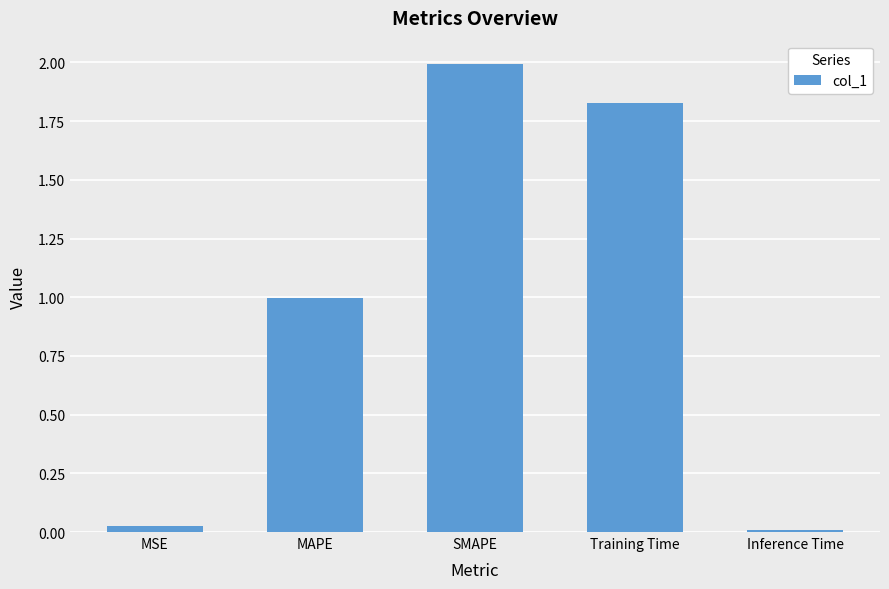

How many bars are there in total?

5